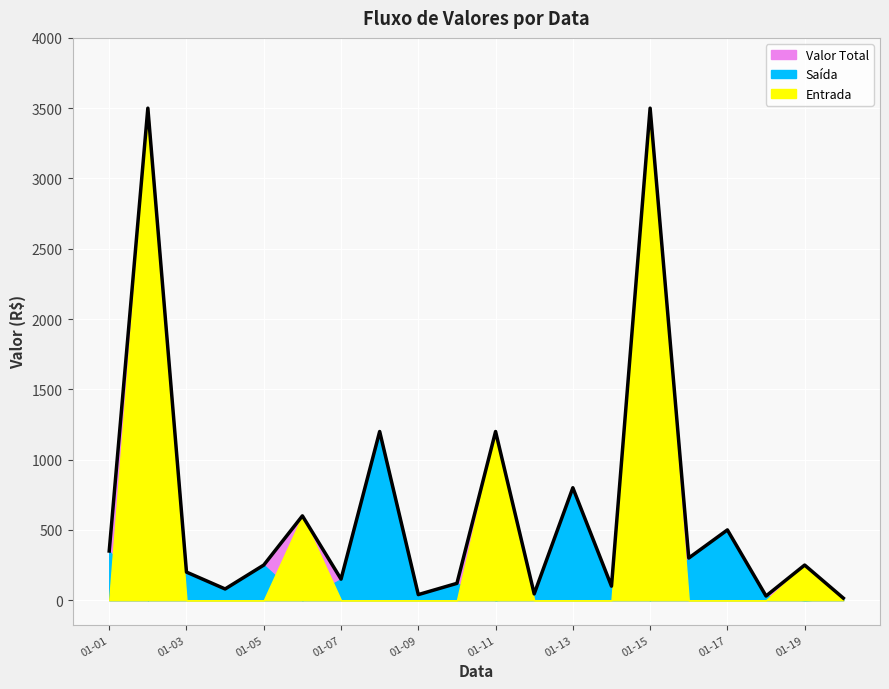

How many lines are shown in the chart?

3